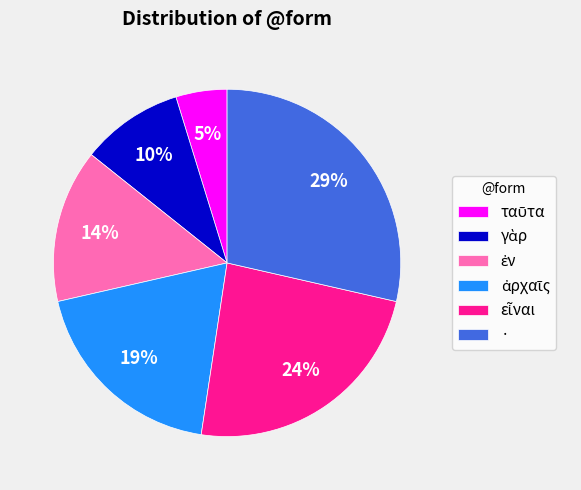

Does any single category account for the majority?

No